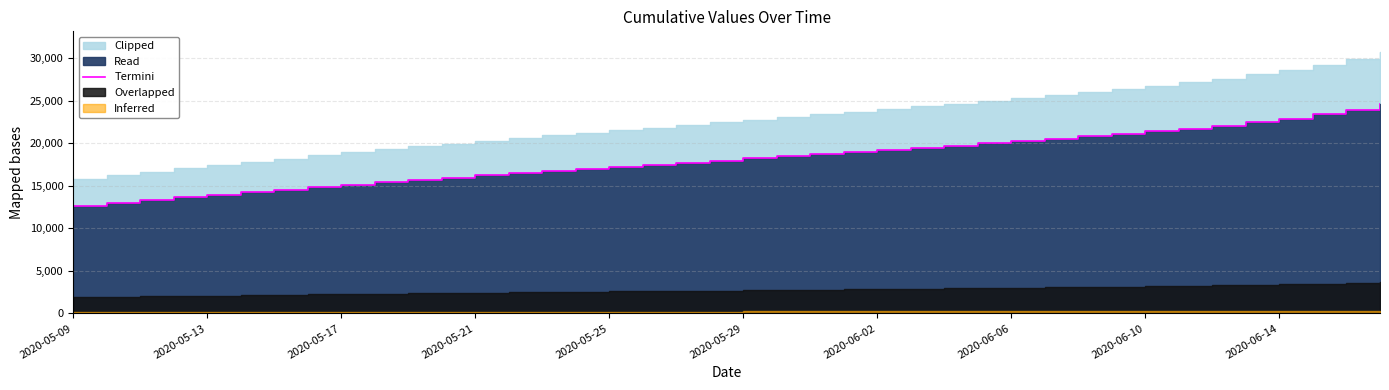

What is the change in value from 2020-05-29 to 27?

+5723.0